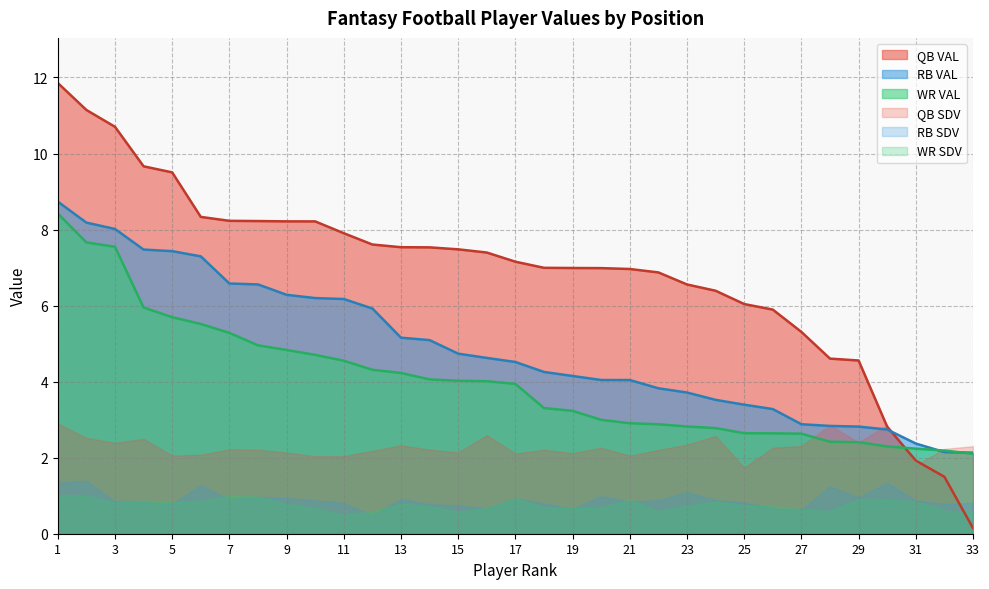

Which category has the lowest value in the QB VAL series?

33